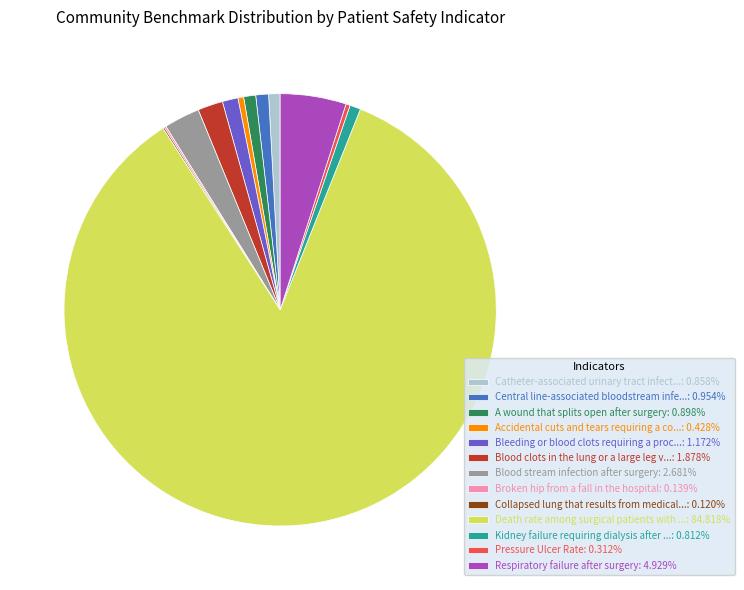

Approximately how many times larger is the value at Kidney failure requiring dialysis after ...: 0.812% compared to Blood clots in the lung or a large leg v...: 1.878%?

0.4